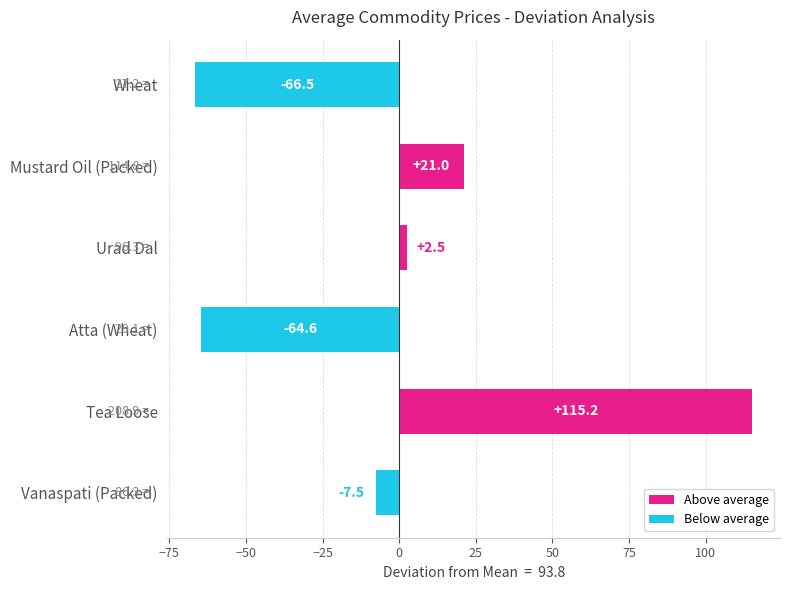

Are the bars grouped side by side (vs. stacked)?

No